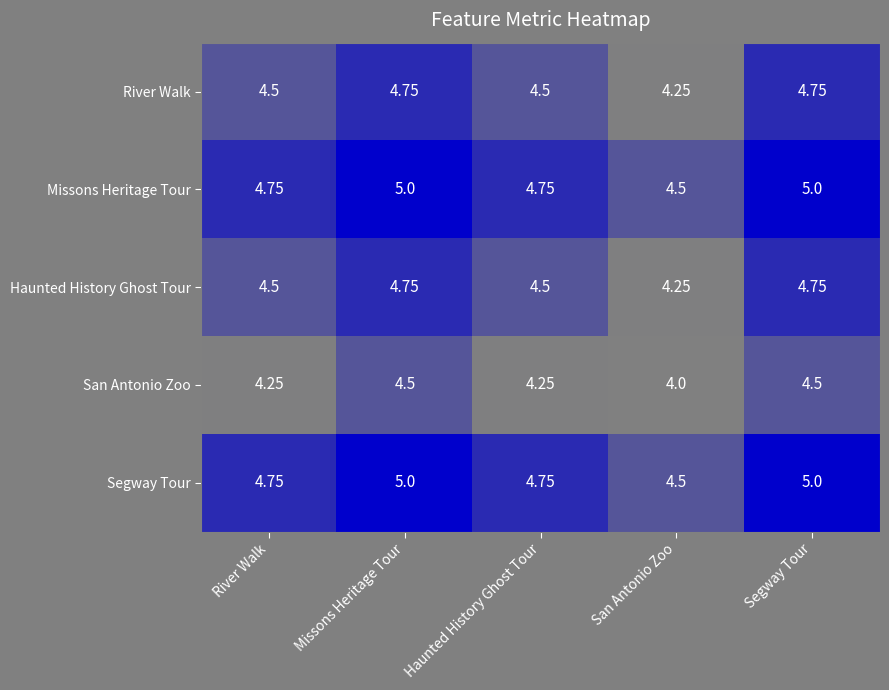

Which category has the lowest value across all series?

San Antonio Zoo